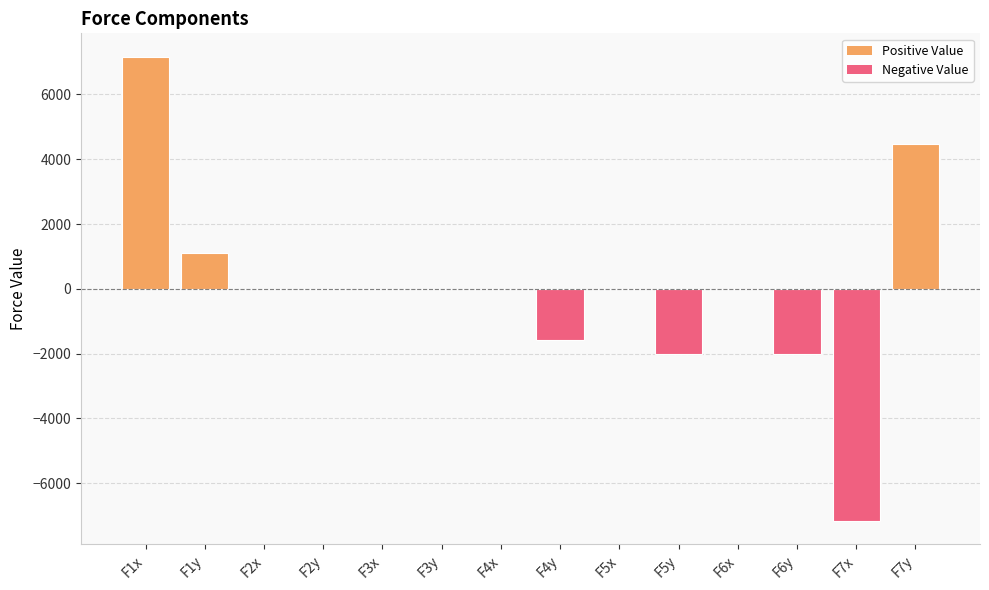

What is the greatest value displayed?

7167.9